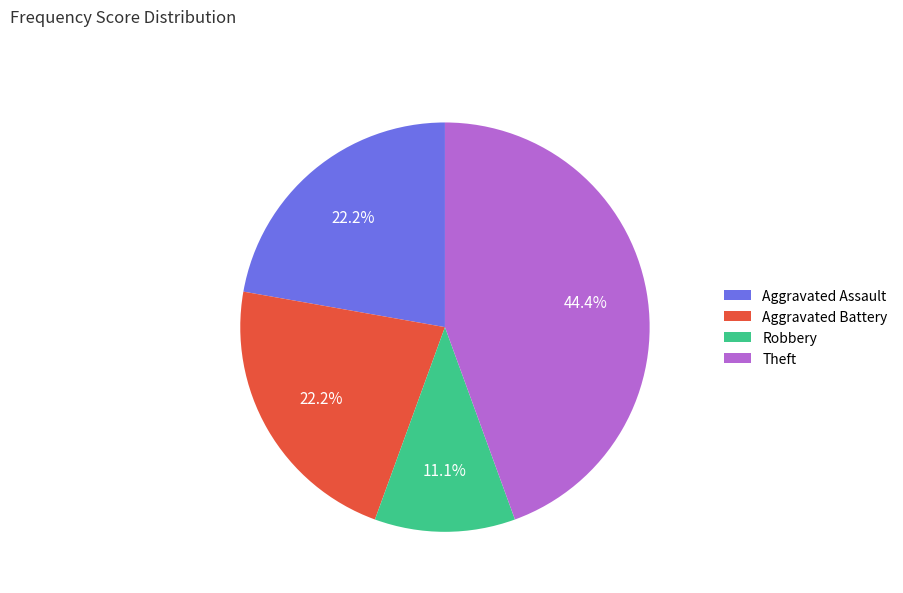

Is there any slice that represents more than half of the pie?

No